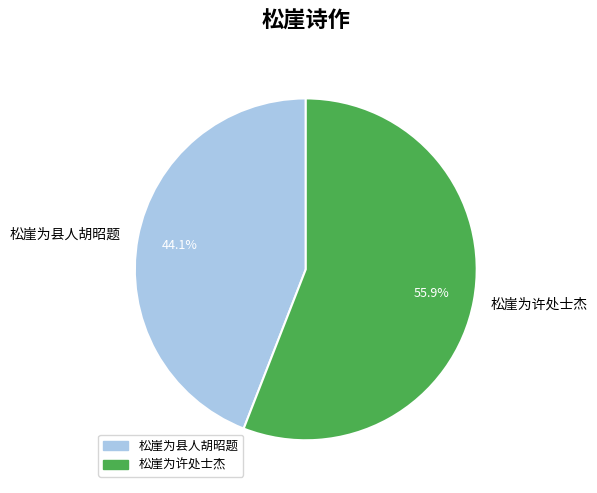

What percentage is the 松崖为县人胡昭题 slice, to the nearest percent?

44%